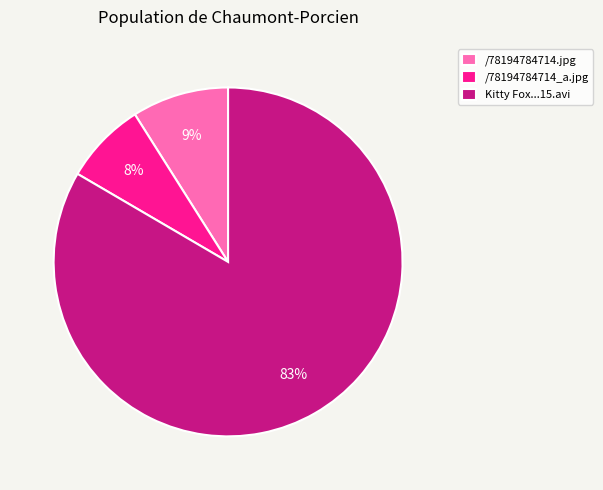

To the nearest percent, what is the average slice percentage?

33%